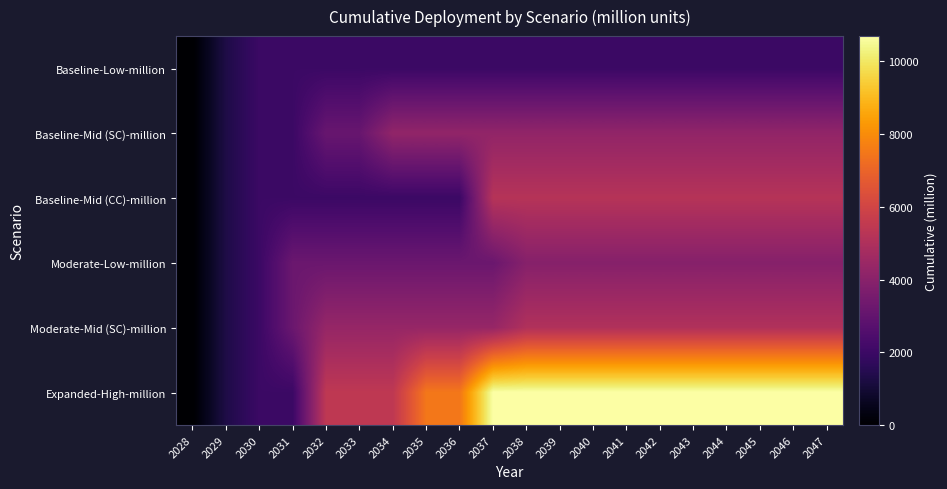

Which has a higher value, 2036 or 2034?

2036